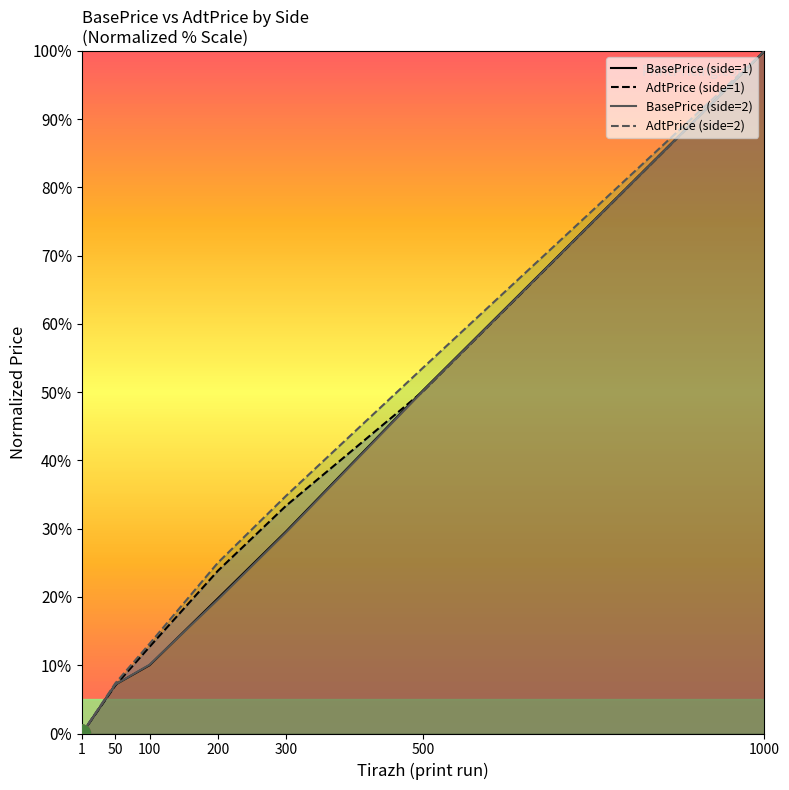

Is the value of BasePrice (side=1) at 1 greater than the value of AdtPrice (side=2) at 1000?

No